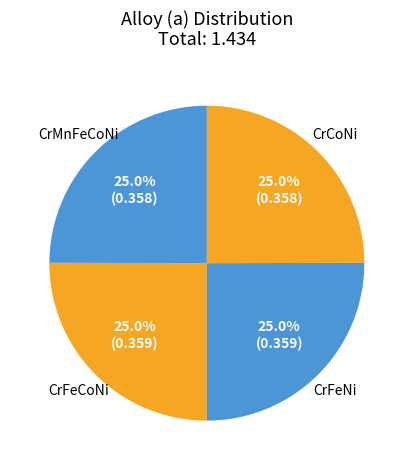

True or false: CrCoNi accounts for 37% of the total.

False